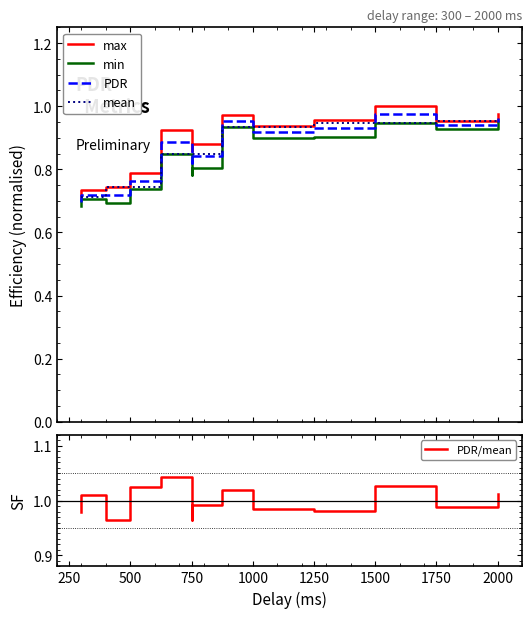

In PDR/mean, how many points are lower than both neighbors (excluding endpoints)?

4